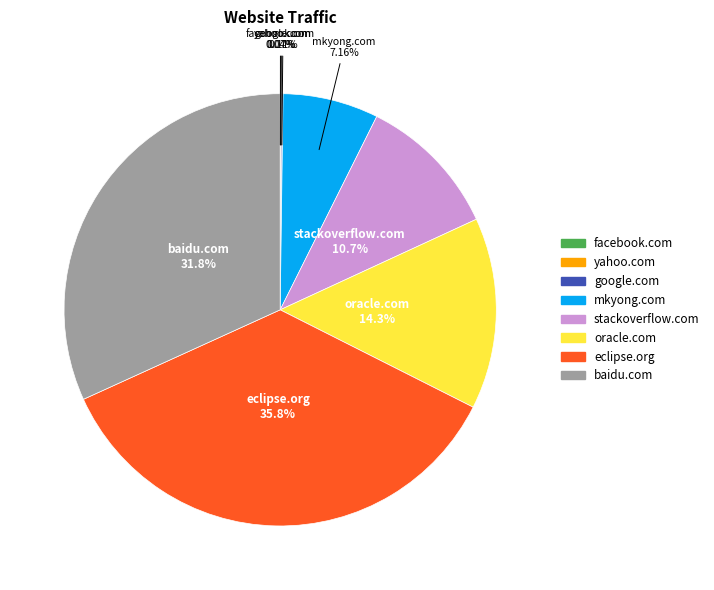

Which category has the biggest portion of the pie?

eclipse.org